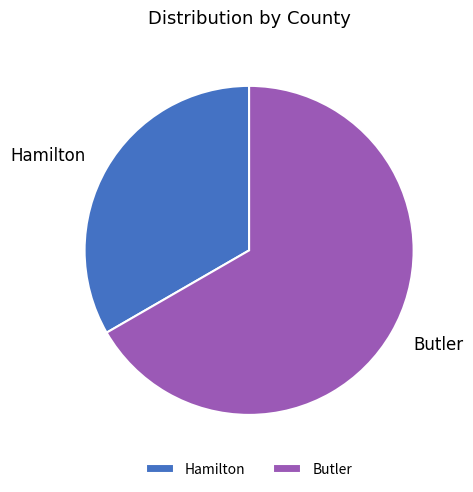

Count the number of slices in the pie.

2